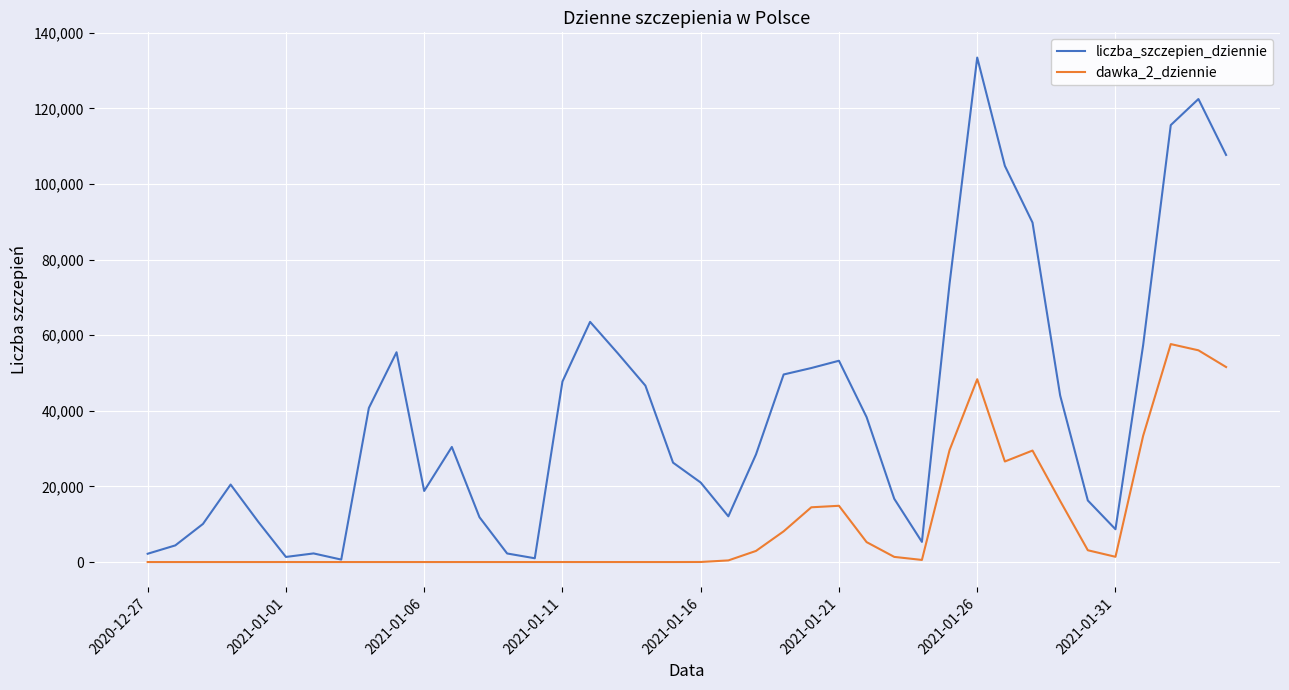

Which series has the widest spread of values?

liczba_szczepien_dziennie